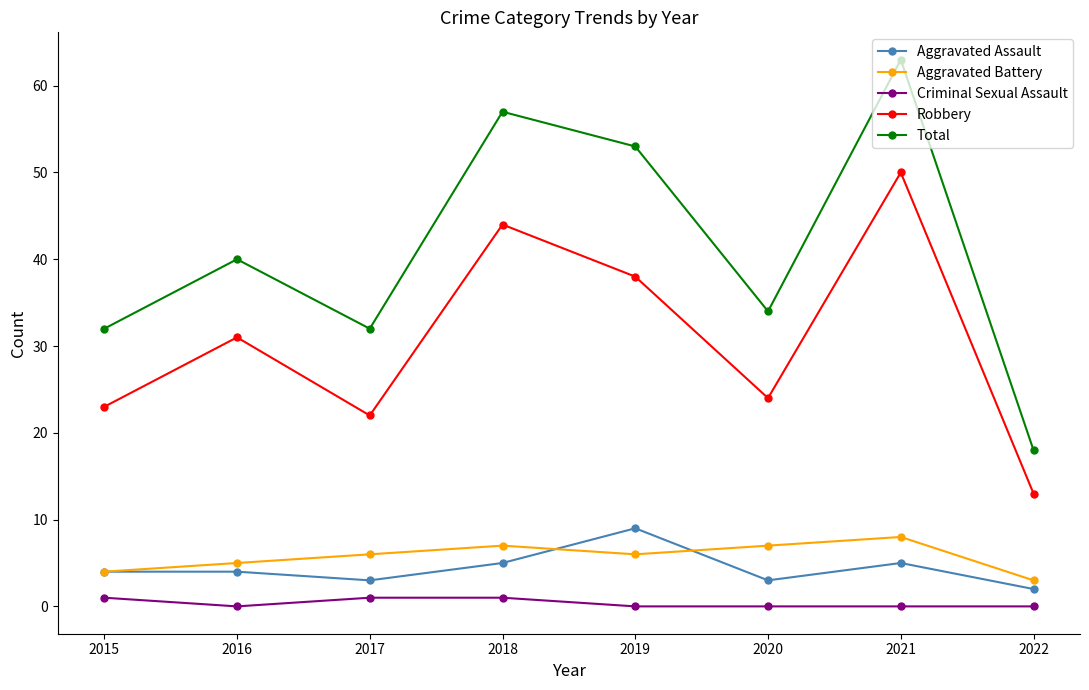

Rank the series at 2022 from highest to lowest value.

Total, Robbery, Aggravated Battery, Aggravated Assault, Criminal Sexual Assault